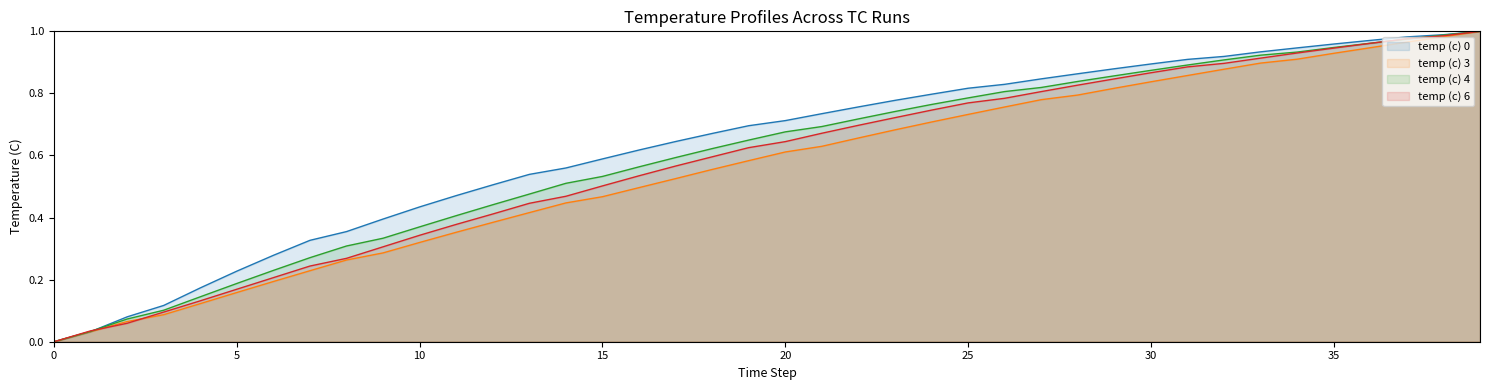

What is the maximum value shown in the chart?

1.0